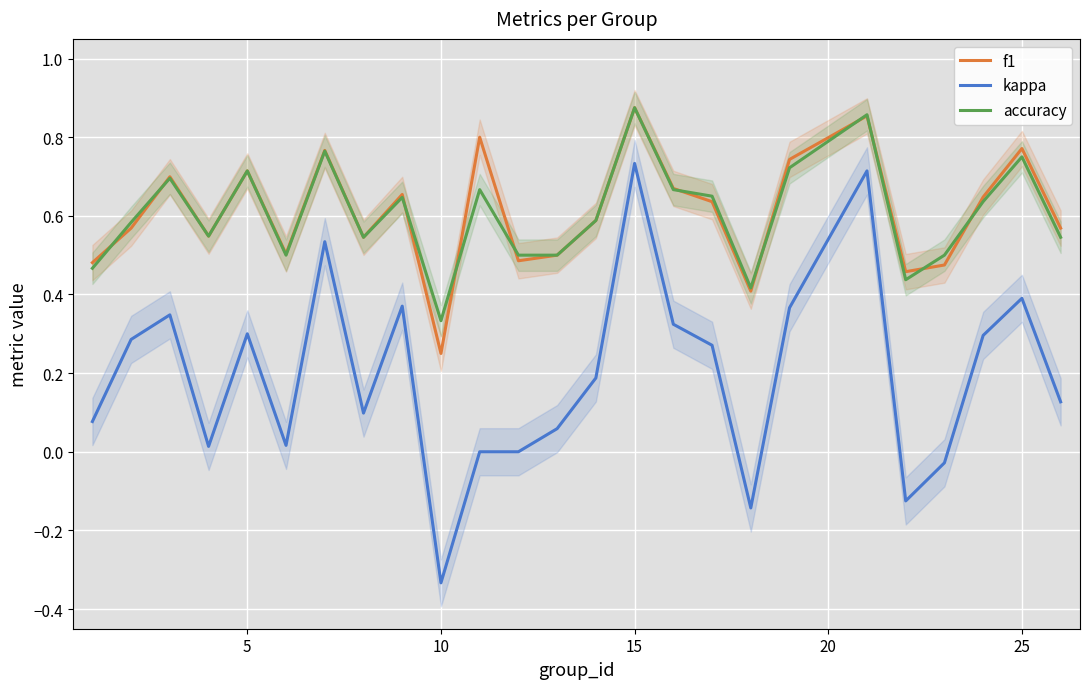

Reading left to right, transcribe all the data shown in this chart.

f1: 0.5	0.6	0.7	0.5	0.7	0.5	0.8	0.5	0.7	0.2	0.8	0.5	0.5	0.6	0.9	0.7	0.6	0.4	0.7	0.9	0.5	0.5	0.6	0.8	0.6
kappa: 0.1	0.3	0.3	0.0	0.3	0.0	0.5	0.1	0.4	-0.3	0.0	0.0	0.1	0.2	0.7	0.3	0.3	-0.1	0.4	0.7	-0.1	-0.0	0.3	0.4	0.1
accuracy: 0.5	0.6	0.7	0.5	0.7	0.5	0.8	0.5	0.6	0.3	0.7	0.5	0.5	0.6	0.9	0.7	0.7	0.4	0.7	0.9	0.4	0.5	0.6	0.8	0.5